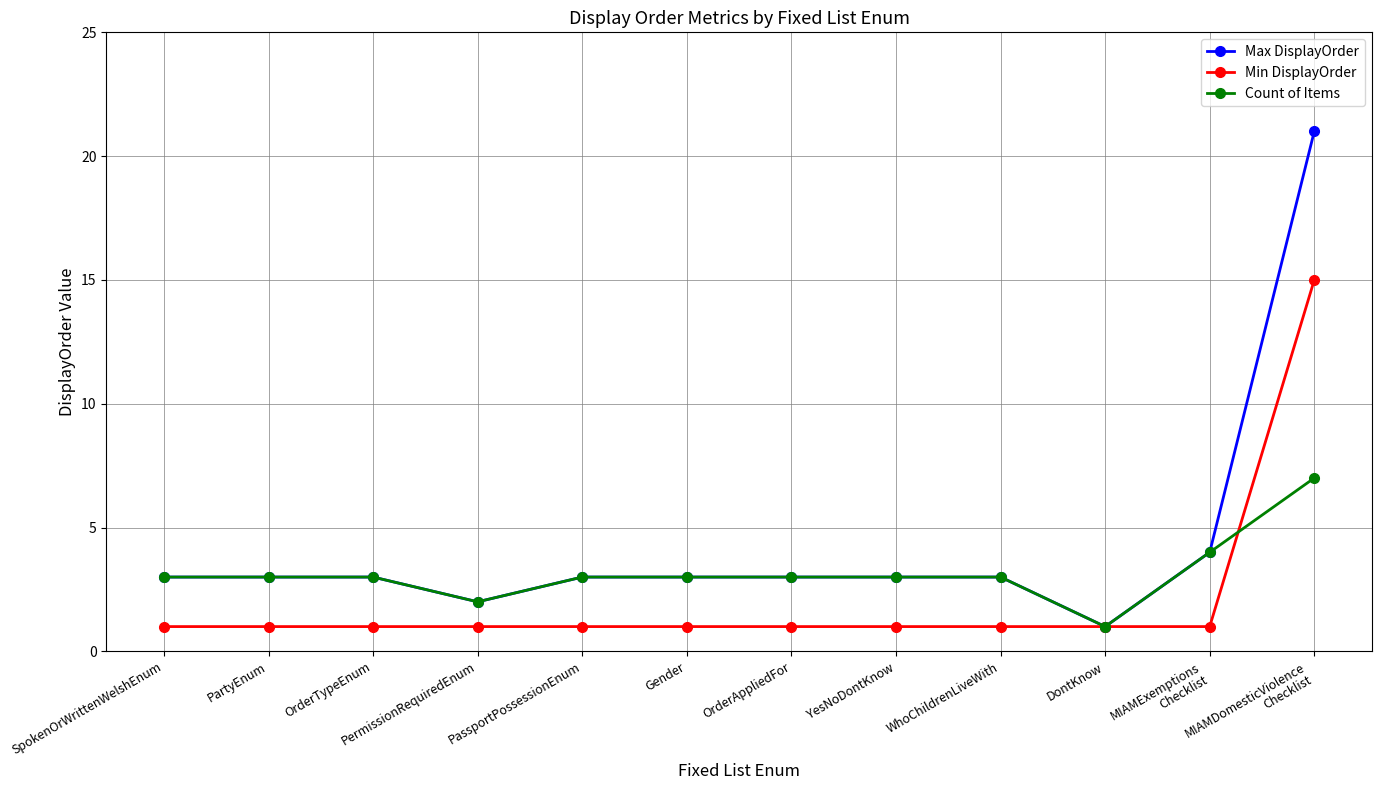

How many lines are shown in the chart?

3